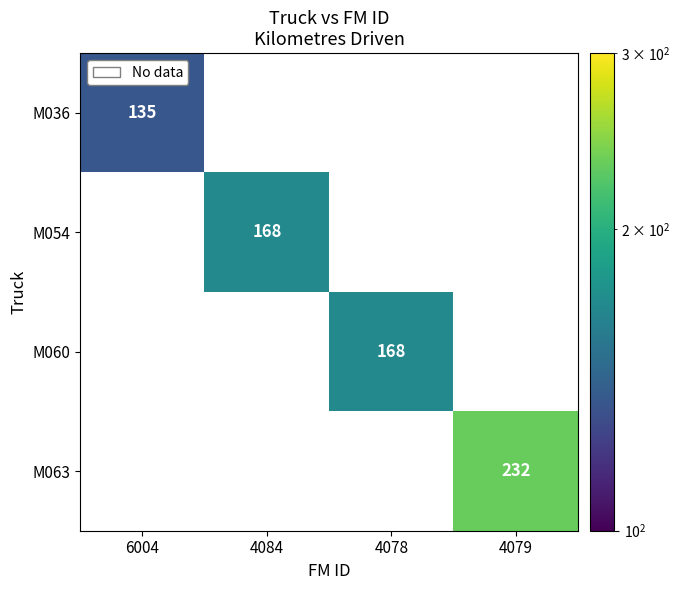

Which has a higher value, 4078 or 4079?

4079